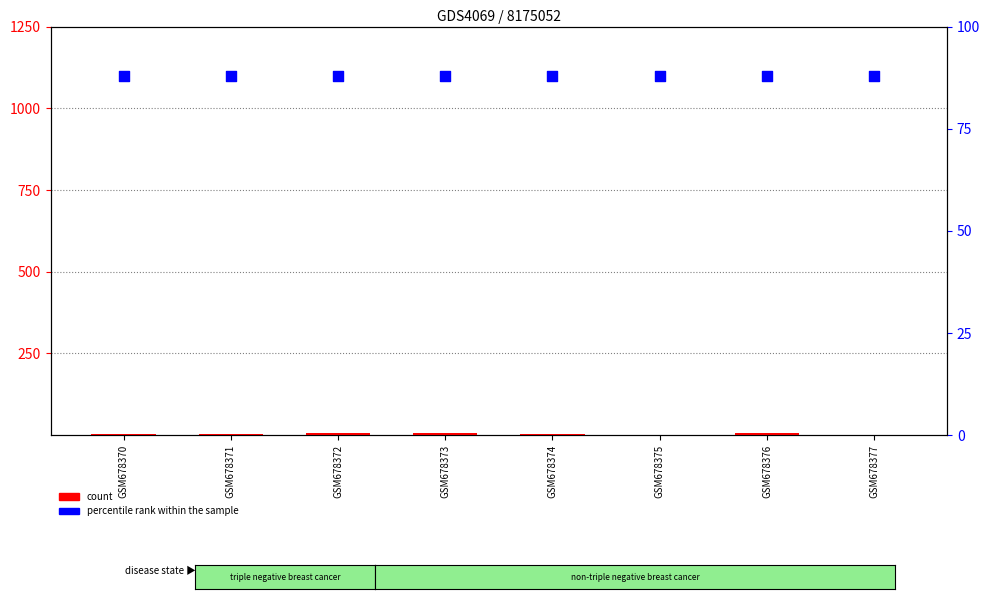

What are all the series names shown in the legend?

count, percentile rank within the sample